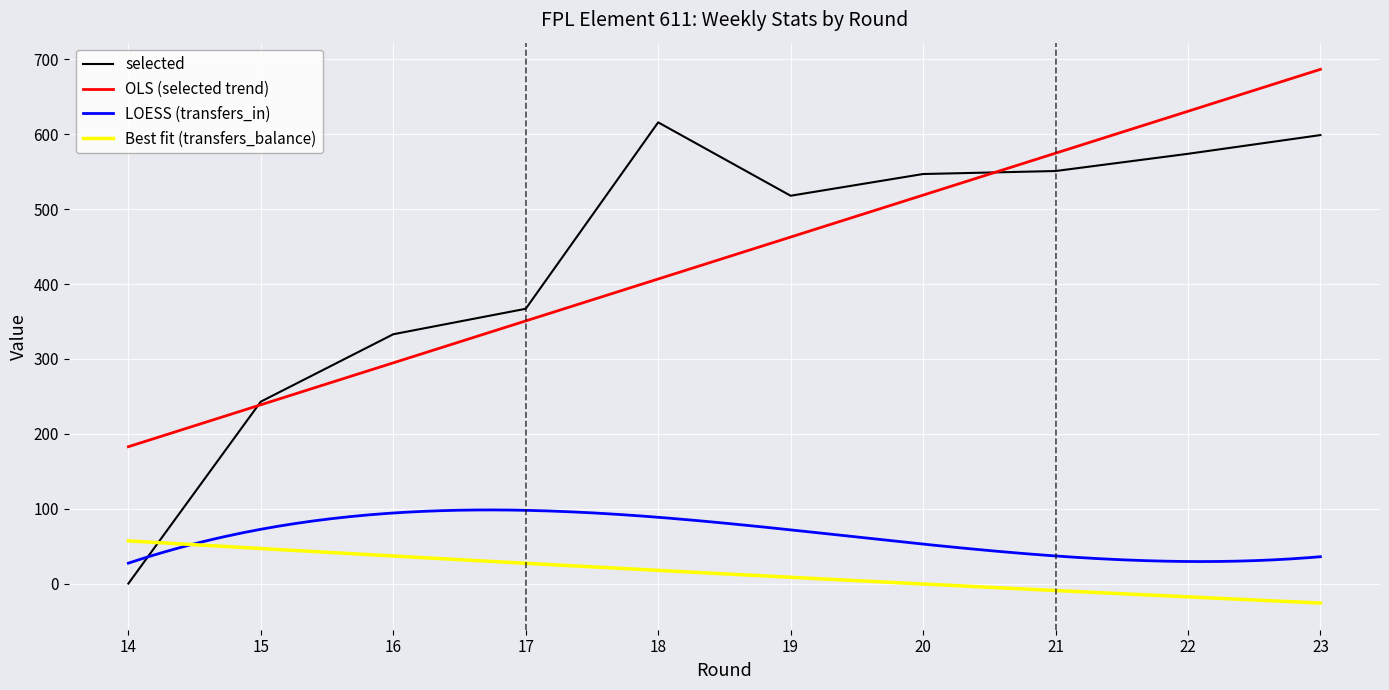

What is the total value across all series at 22?

645